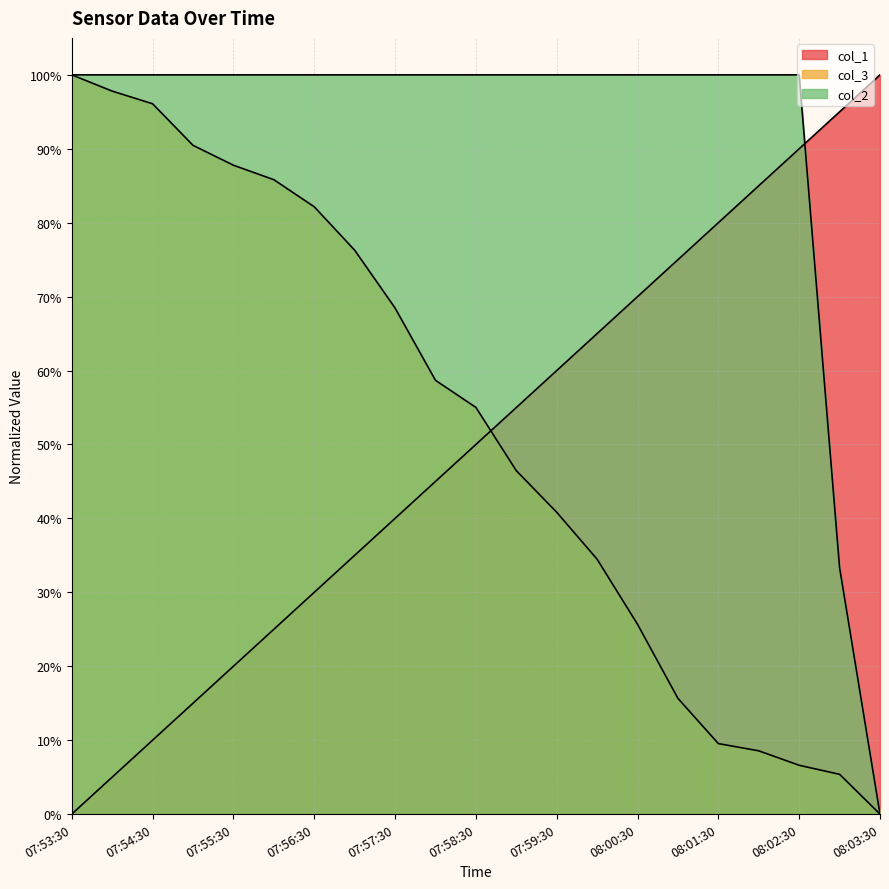

True or false: col_2 has a value of 1.4 at 07:53:30.

False